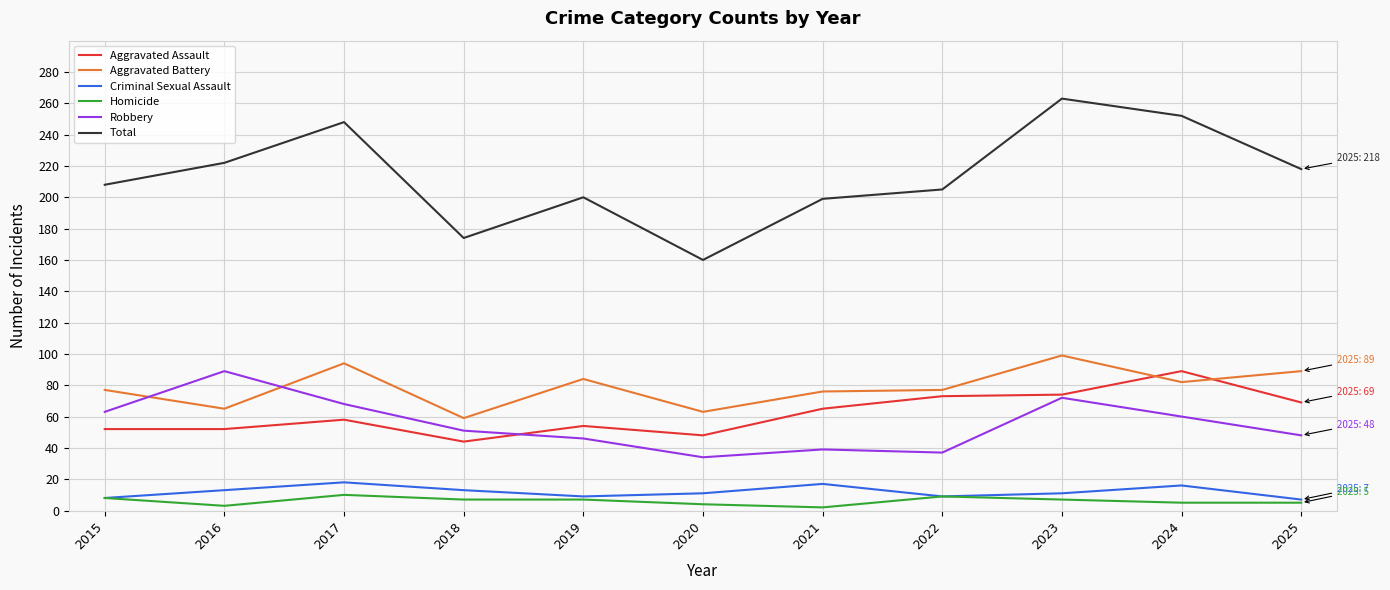

Which series changed the most between 2016 and 2018?

Total